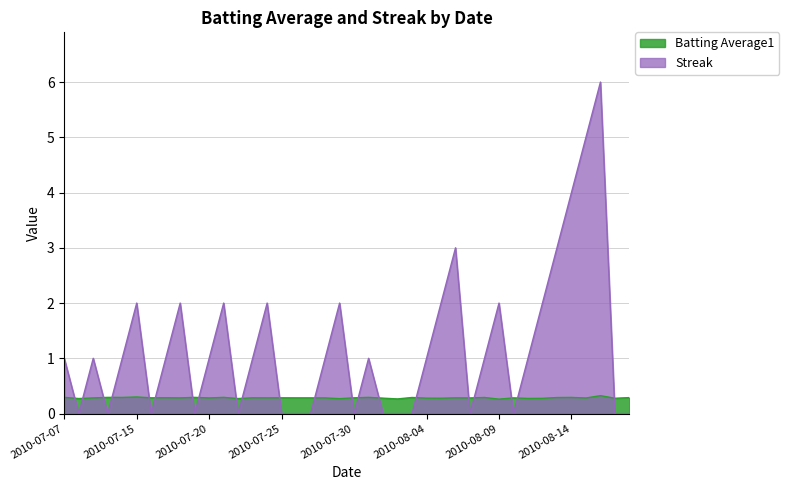

At which label is Streak closest to 3?

2010-08-06